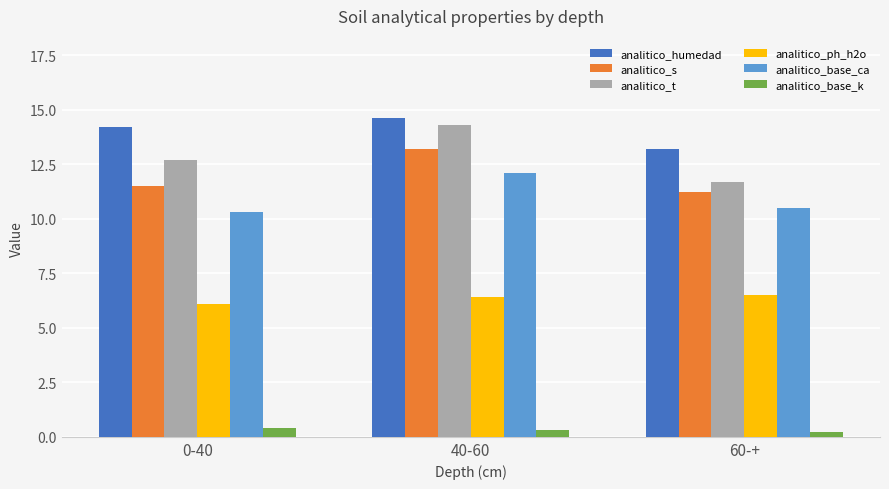

Which series has the largest total across all categories?

analitico_humedad